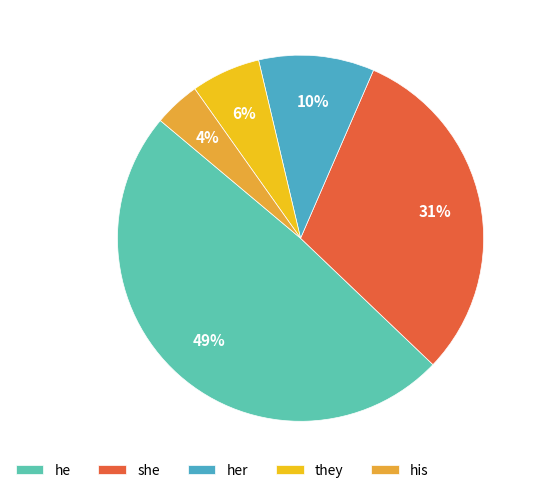

To the nearest percent, what portion does he represent?

49%